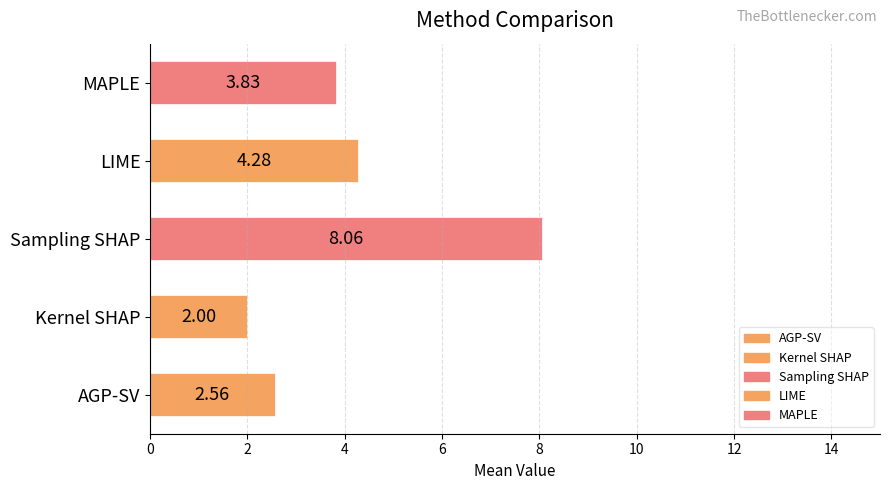

Where is the data nearest to the value 5?

LIME